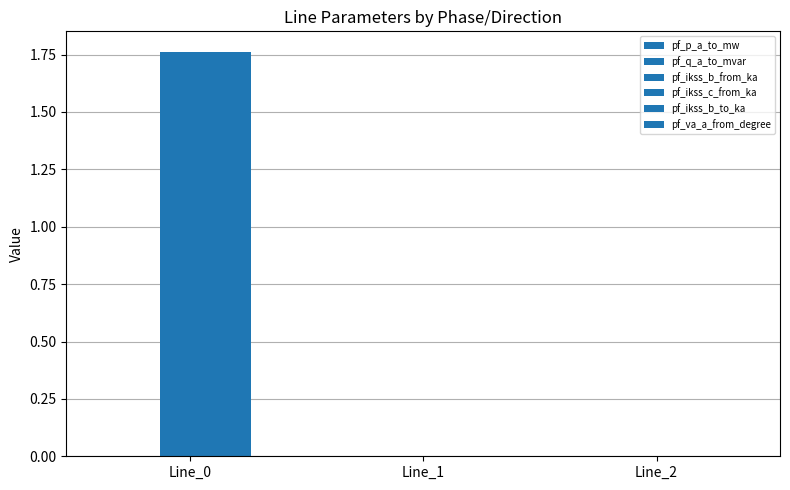

Count the number of categories in the chart.

3